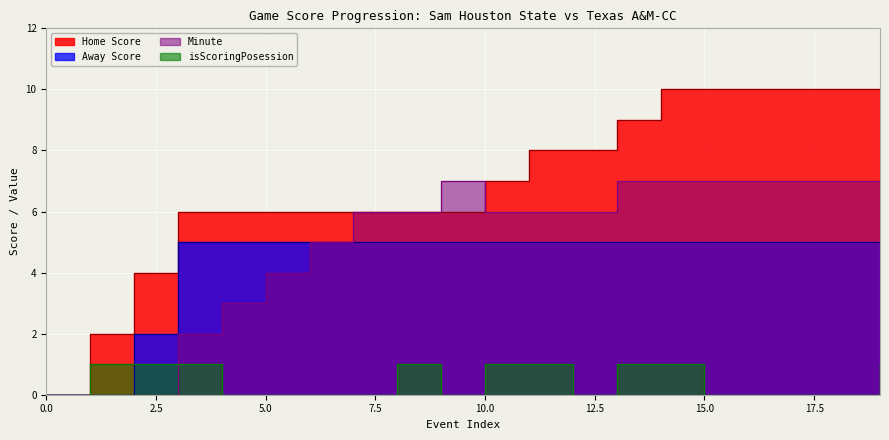

True or false: Home Score has a value of 9 at 8.

False